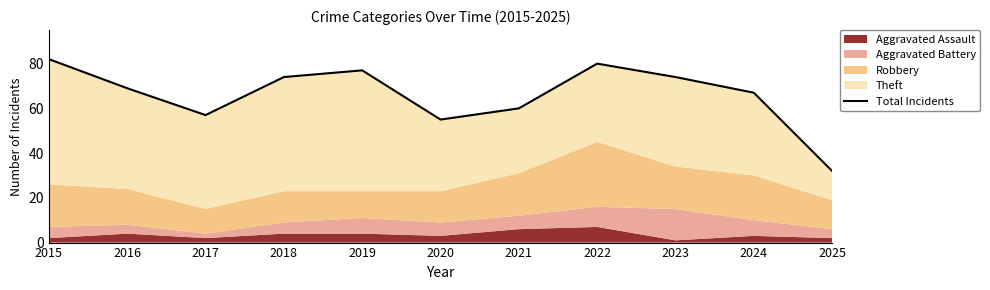

Where is the data nearest to the value 57?

2017